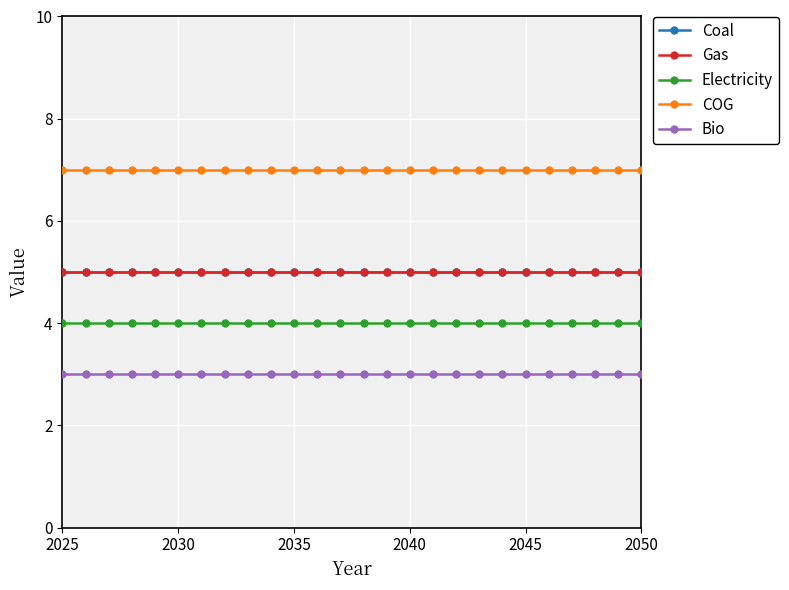

True or false: Coal has more than 0 points higher than both neighbors.

False